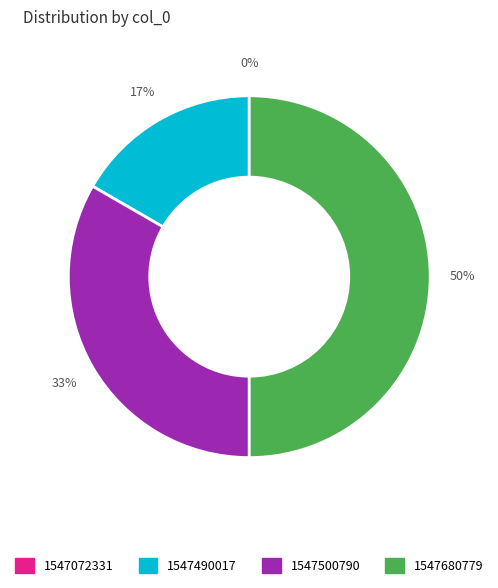

Which has a higher value, 1547680779 or 1547490017?

1547680779